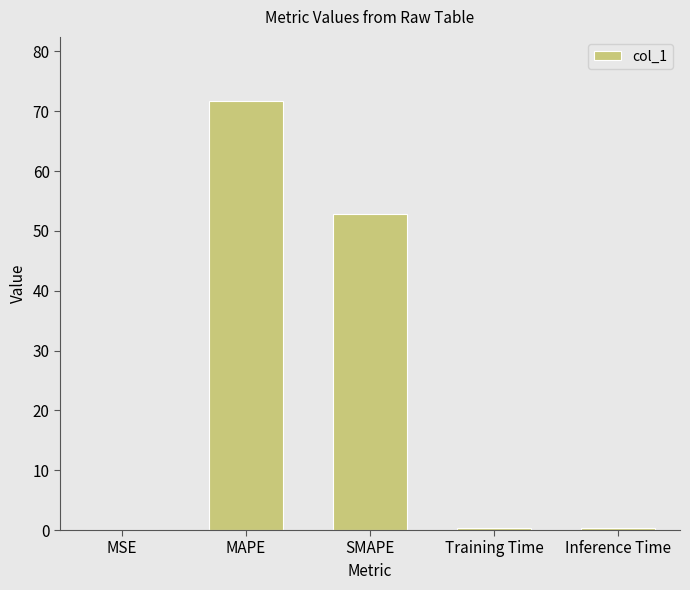

True or false: the data shows 52.8 at SMAPE.

True